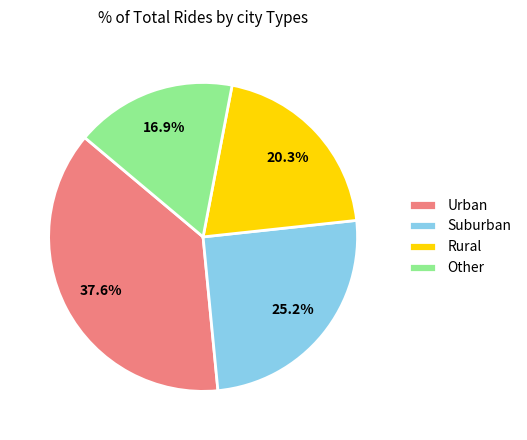

Rank the categories by value from lowest to highest.

Other, Rural, Suburban, Urban